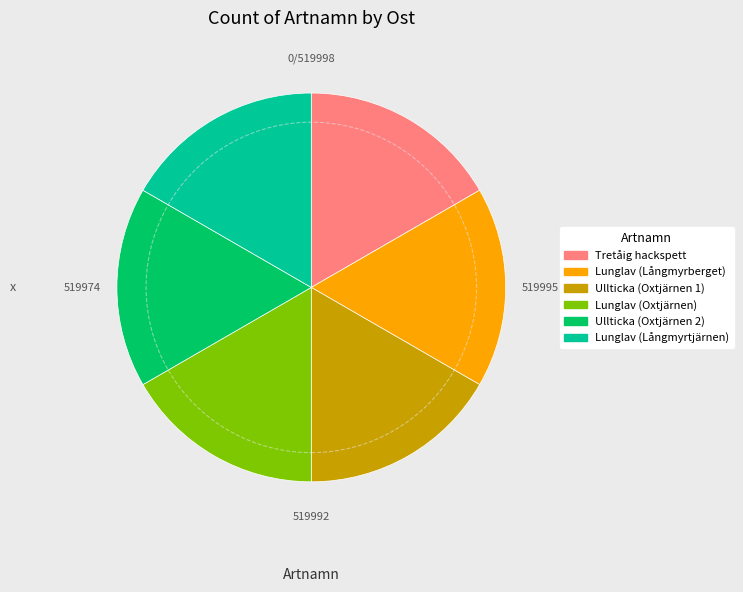

Do Lunglav (Långmyrtjärnen) and Ullticka (Oxtjärnen 1) together represent more than half of the pie?

No